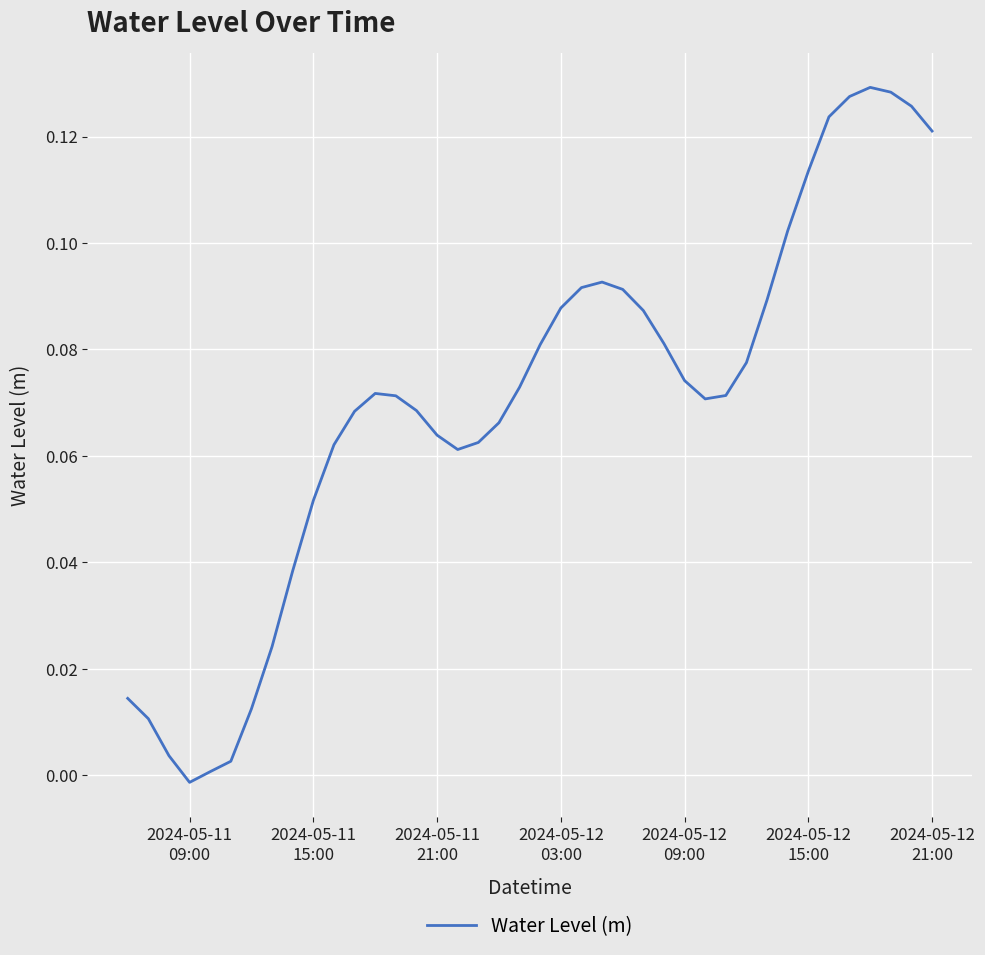

Reading left to right, what are all the values shown in this chart?

0.0	0.0	0.0	-0.0	0.0	0.0	0.0	0.0	0.0	0.1	0.1	0.1	0.1	0.1	0.1	0.1	0.1	0.1	0.1	0.1	0.1	0.1	0.1	0.1	0.1	0.1	0.1	0.1	0.1	0.1	0.1	0.1	0.1	0.1	0.1	0.1	0.1	0.1	0.1	0.1